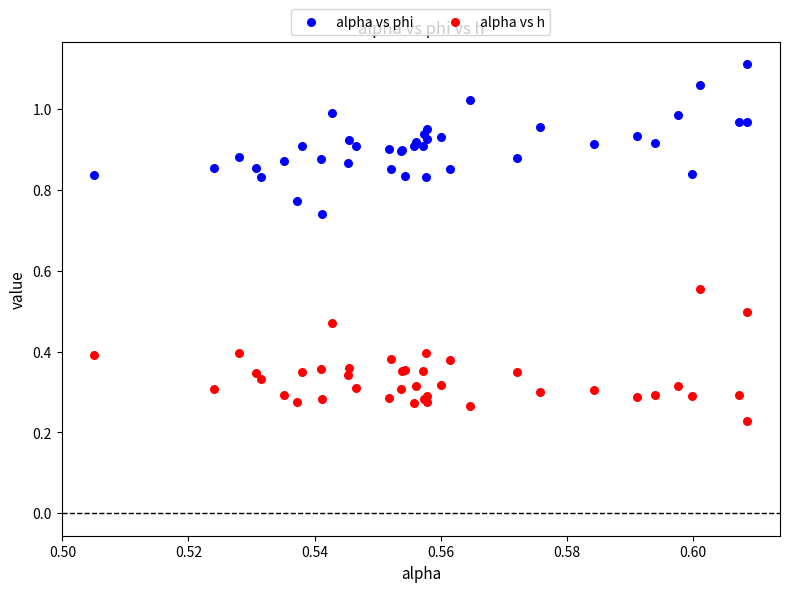

Which series contains the highest Y value?

alpha vs phi